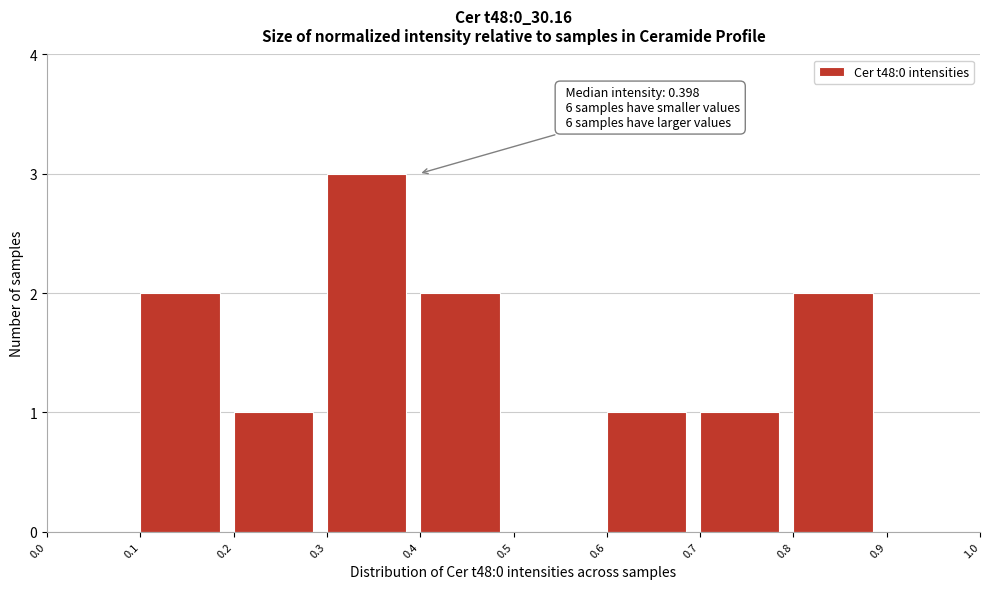

Which range on the x-axis has the tallest bar?

0.3 to 0.4